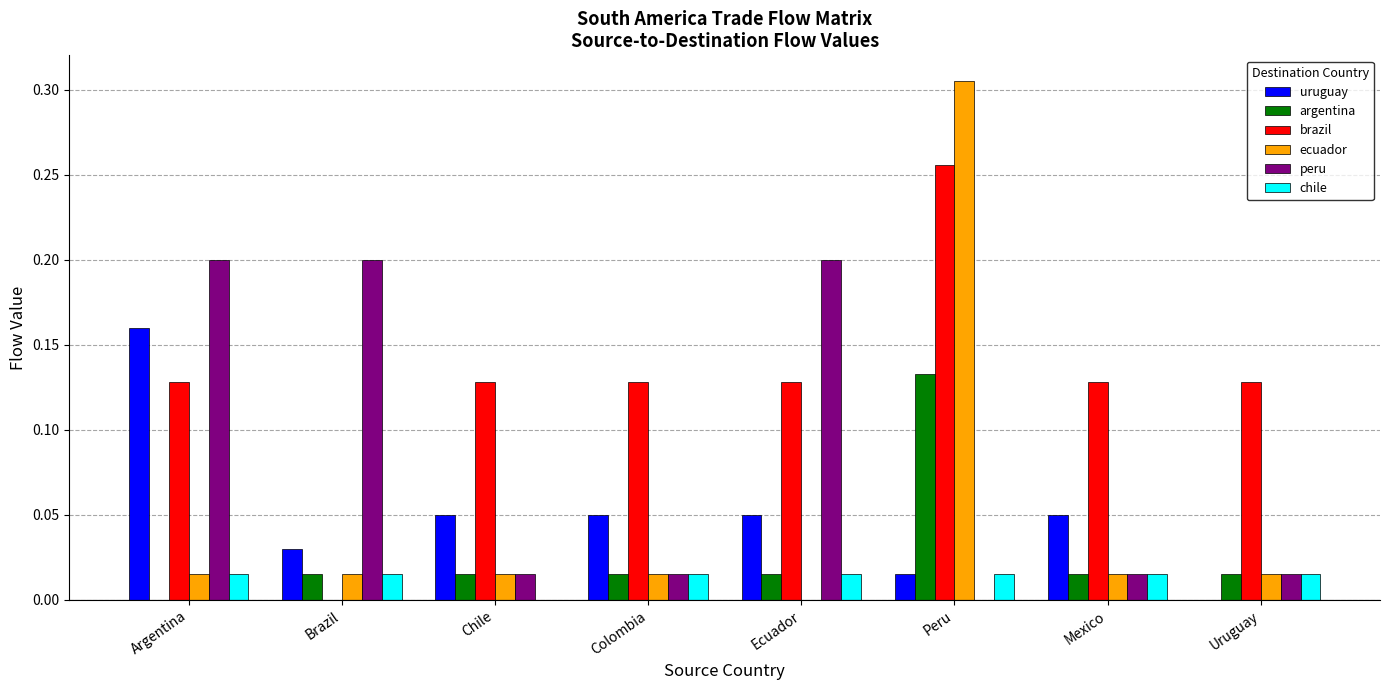

How many distinct data groups are displayed?

6